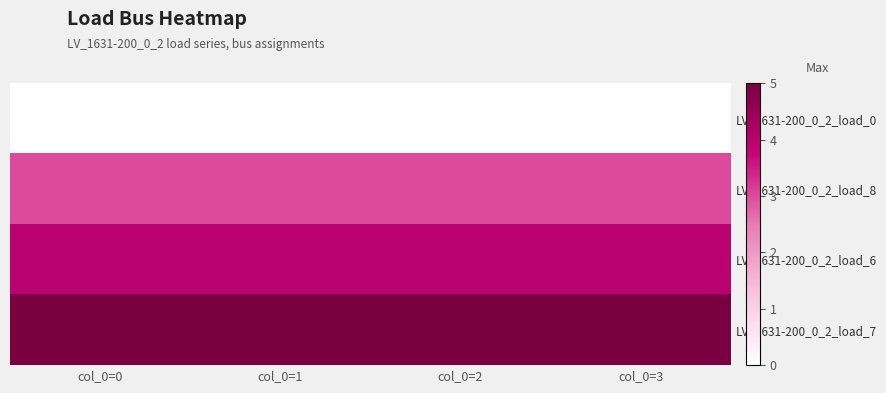

What is the total value across all series at col_0=3?

12